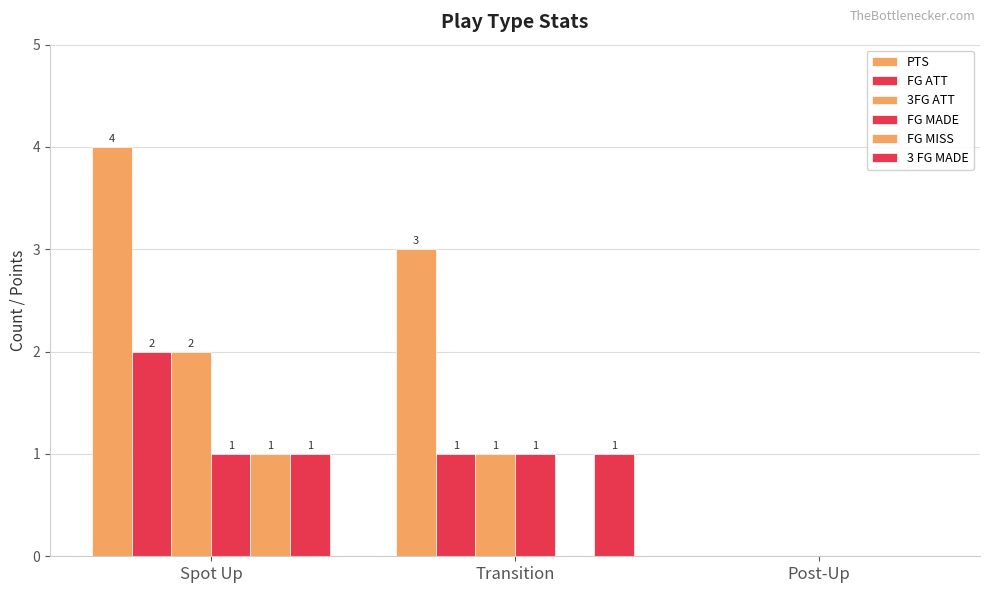

Which series has the largest total across all categories?

PTS